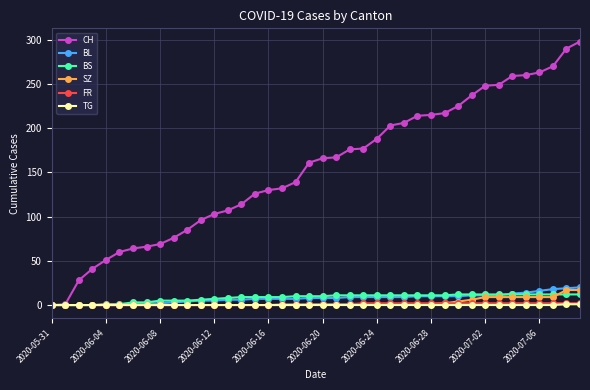

Is this an area chart (filled region under the line)?

No